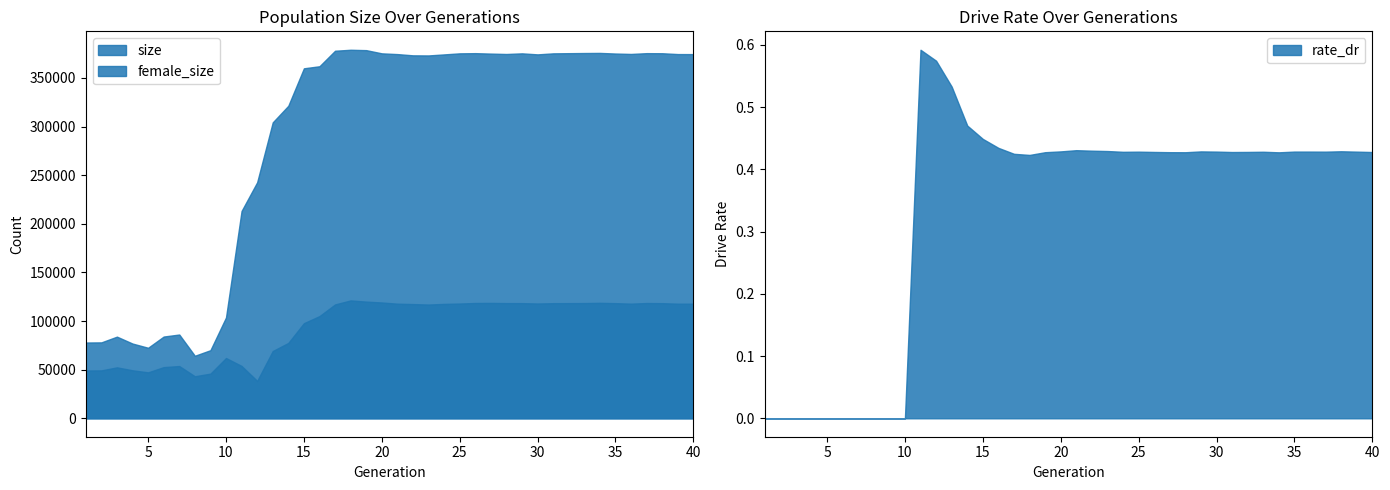

Where is rate_dr nearest to the value 0?

1